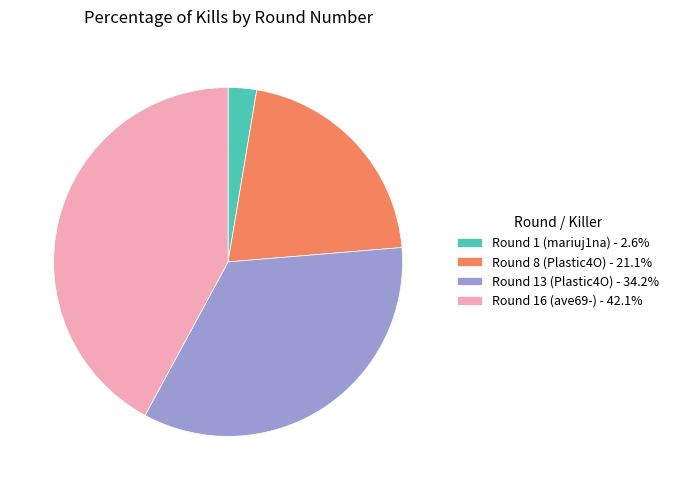

Is the sum of Round 13 (Plastic4O) - 34.2% and Round 16 (ave69-) - 42.1% greater than half?

Yes